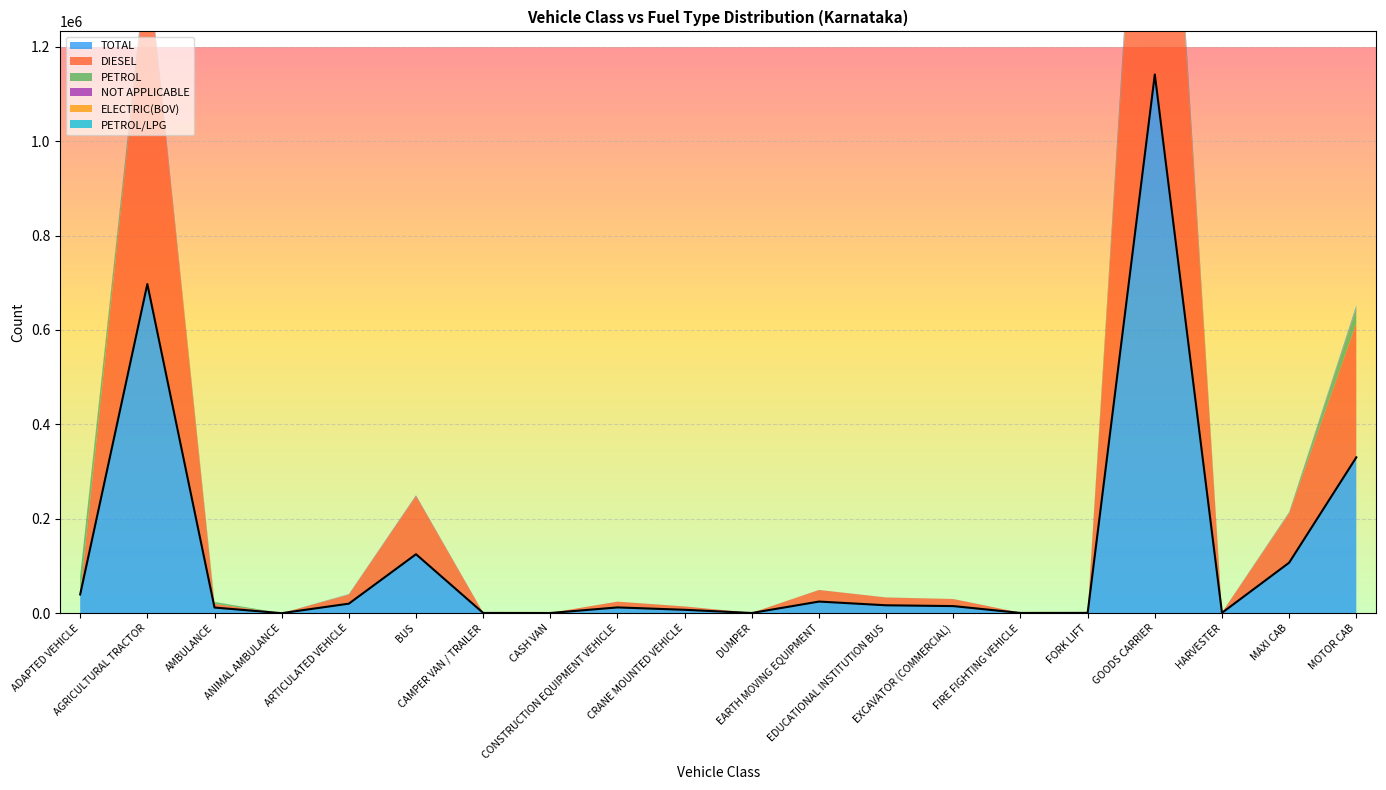

True or false: ELECTRIC(BOV) and TOTAL intersect in this chart.

False